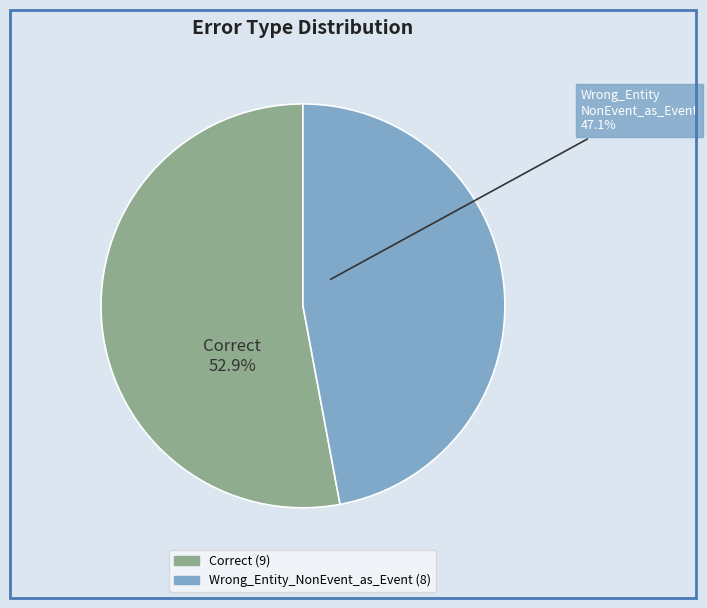

Is there a majority slice in this chart?

Yes